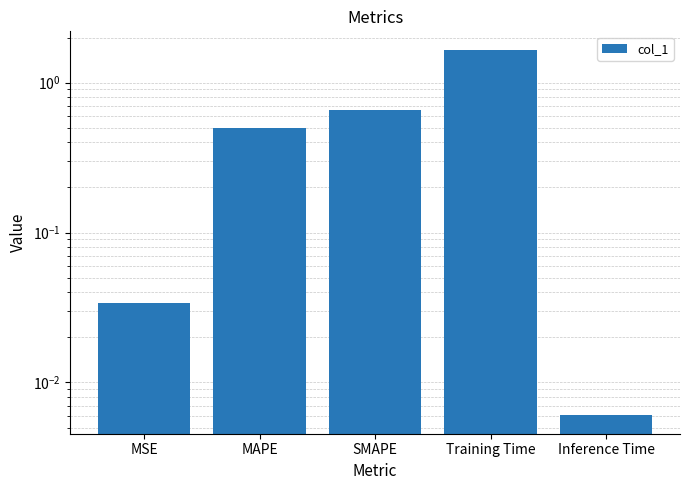

Is it true that the value at Inference Time is 0.0?

True